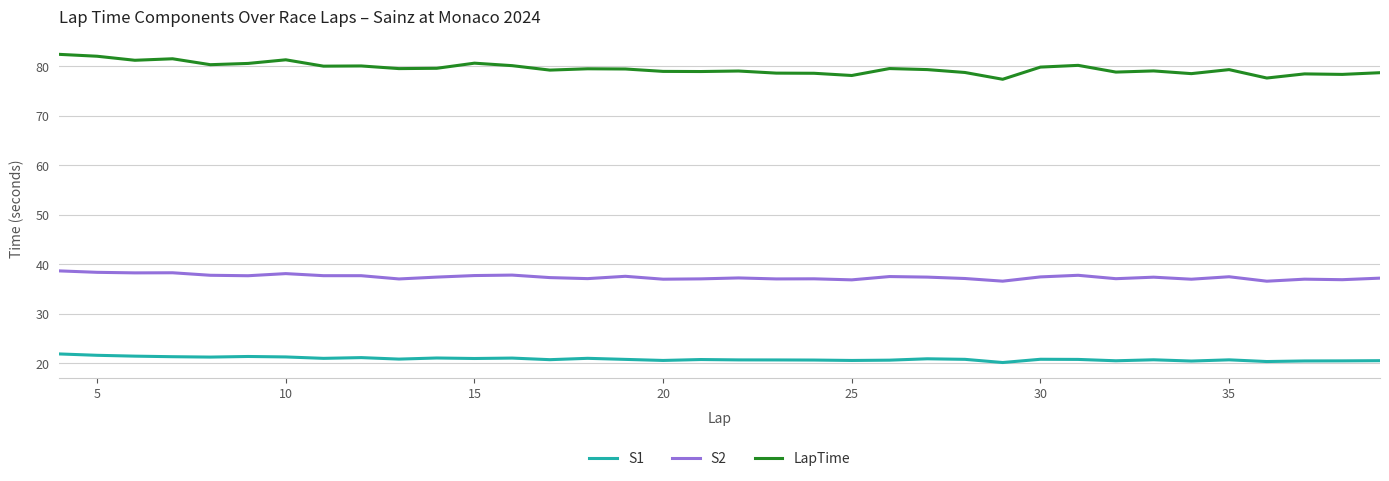

Rank the series by their average value, from highest to lowest.

LapTime, S2, S1